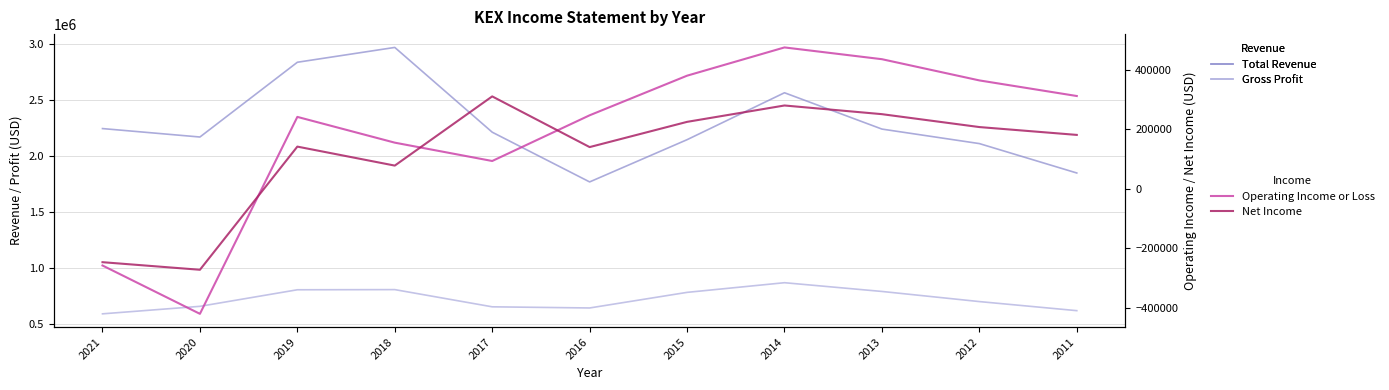

At which category does Total Revenue reach its first local valley?

2020